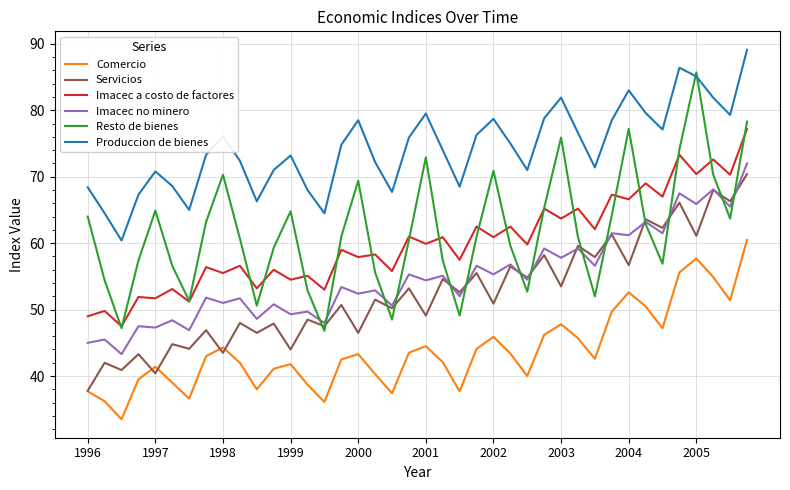

Which series has the largest range (max minus min)?

Resto de bienes